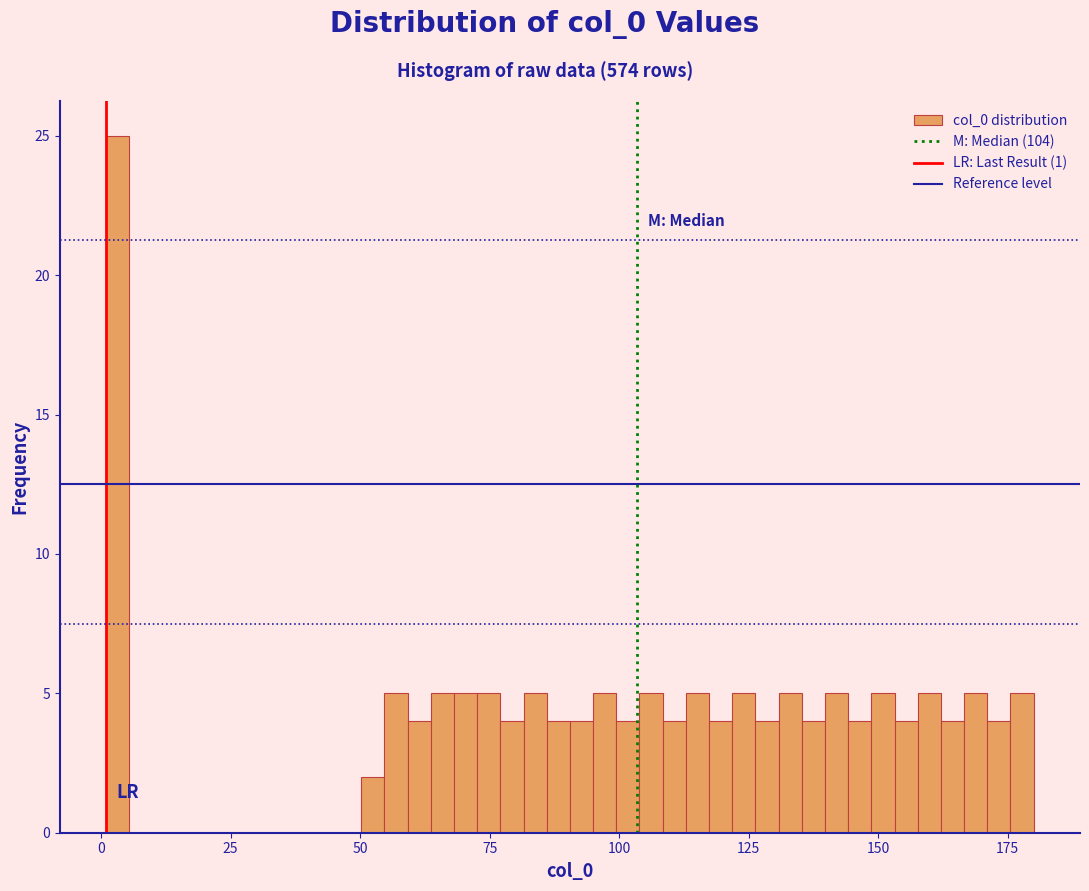

Around what value on the x-axis is the tallest bar? Give the approximate position of its centre, as read against the axis.

5